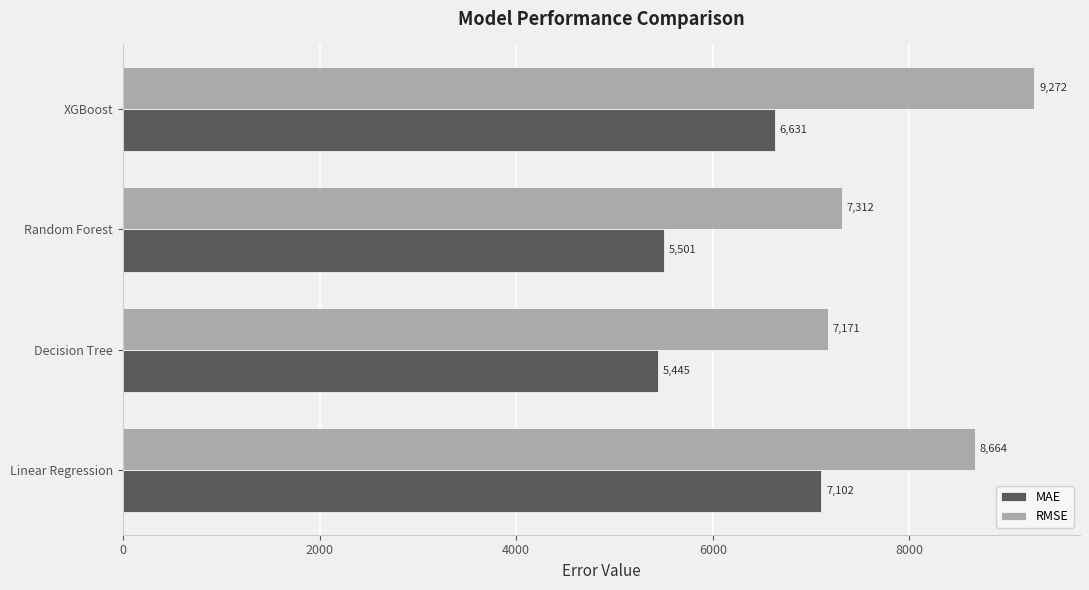

Is the value of RMSE at Decision Tree greater than the value of MAE at Decision Tree?

Yes